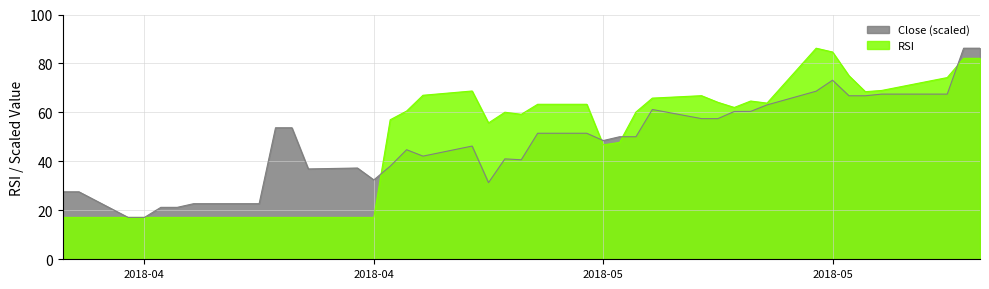

True or false: Close has a value of 35.9 at 2018-04-12.

False